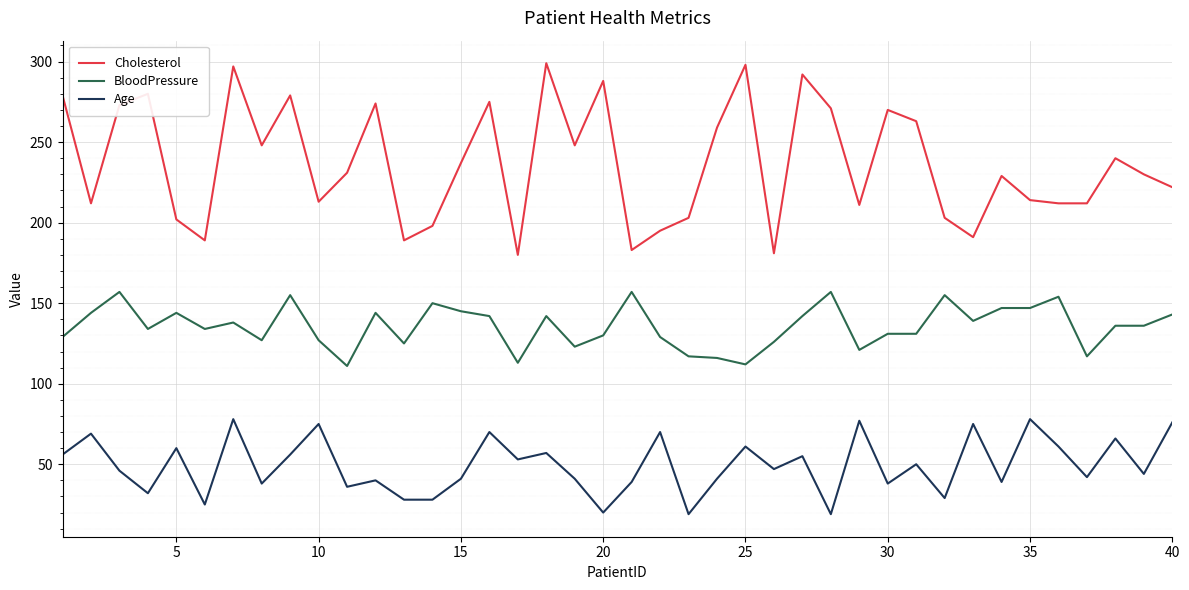

Which series has the widest spread of values?

Cholesterol